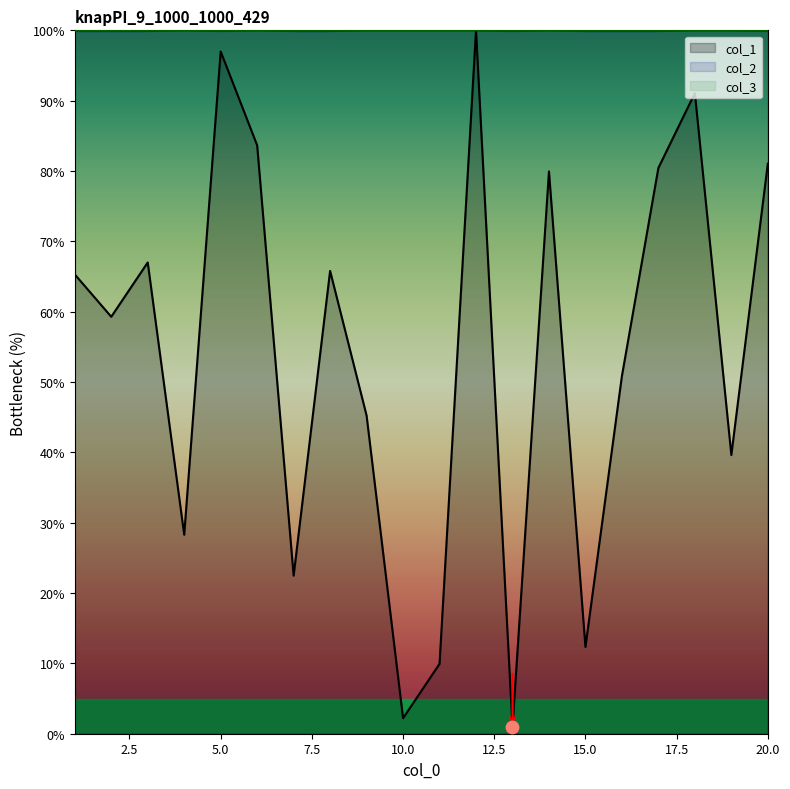

Is the value of col_1 at 2 greater than the value of col_2 at 10?

No